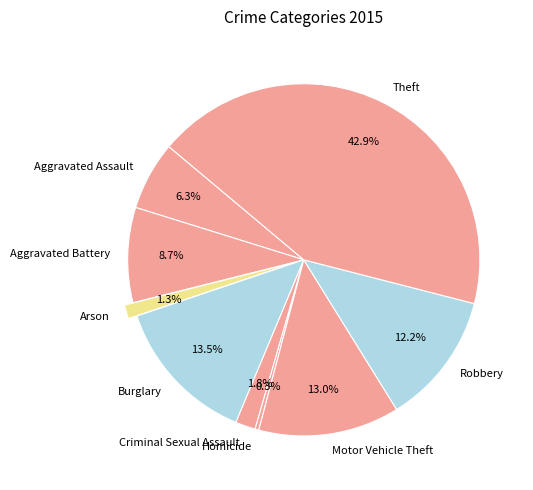

To the nearest percent, what portion does Aggravated Assault represent?

6%